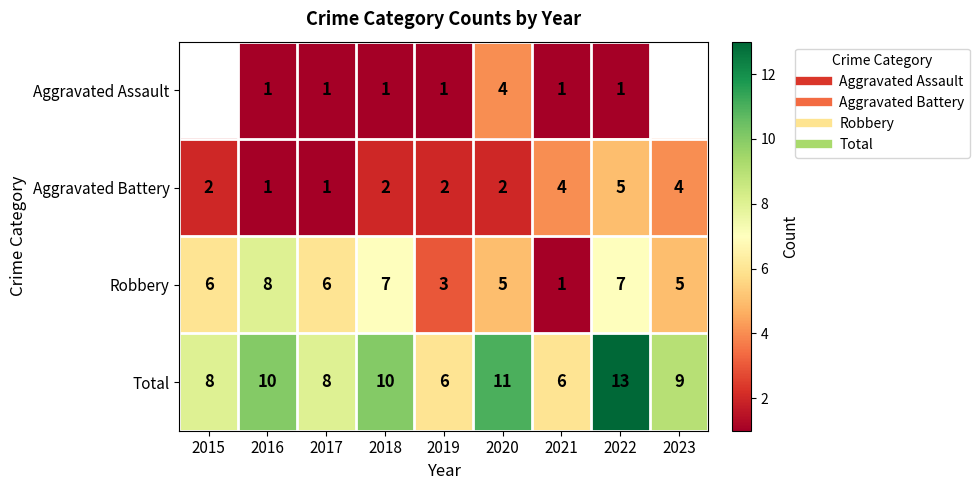

How many values in the Aggravated Battery series exceed 2?

3